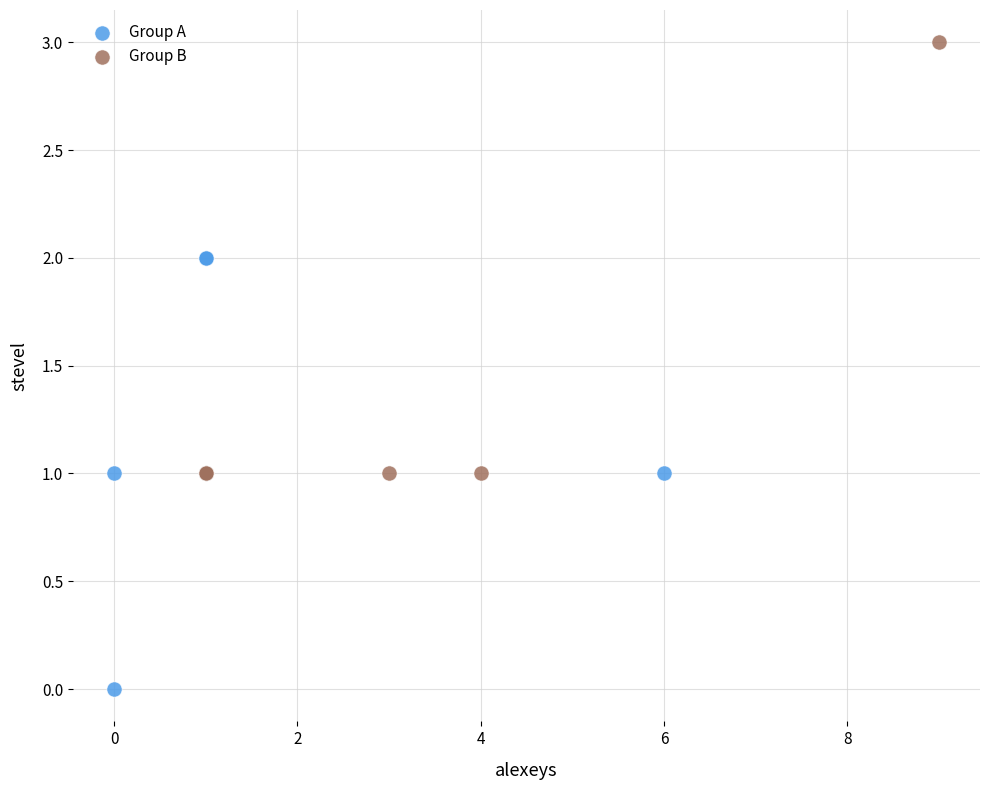

Which series contains the lowest Y value?

Group A